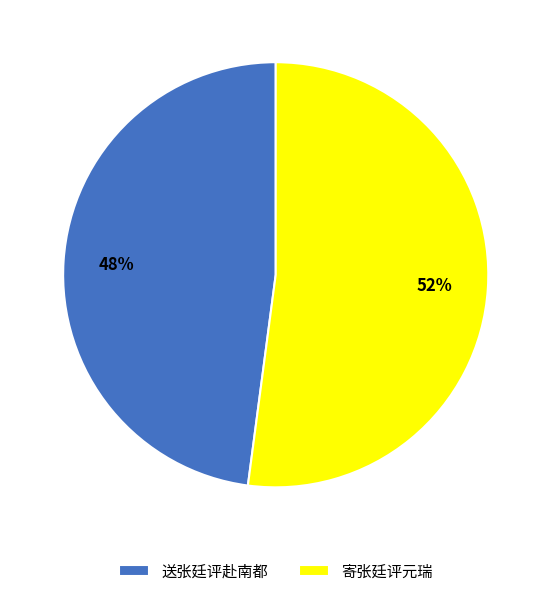

Is there a majority slice in this chart?

Yes